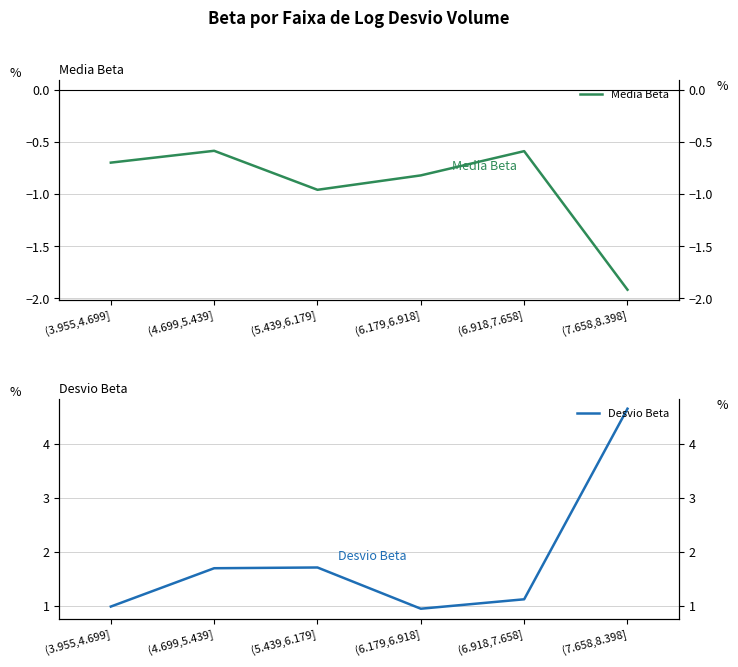

What is the minimum value shown in the chart?

-1.9